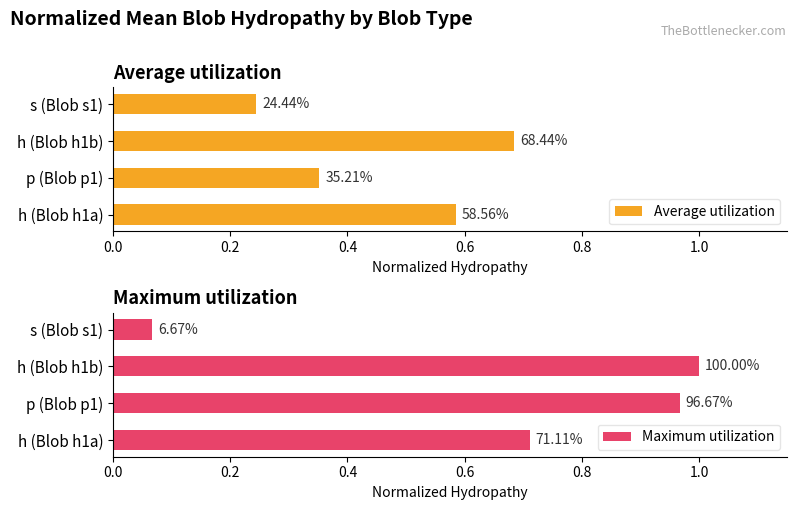

Rank the series by their maximum value, from lowest to highest.

Average utilization, Maximum utilization